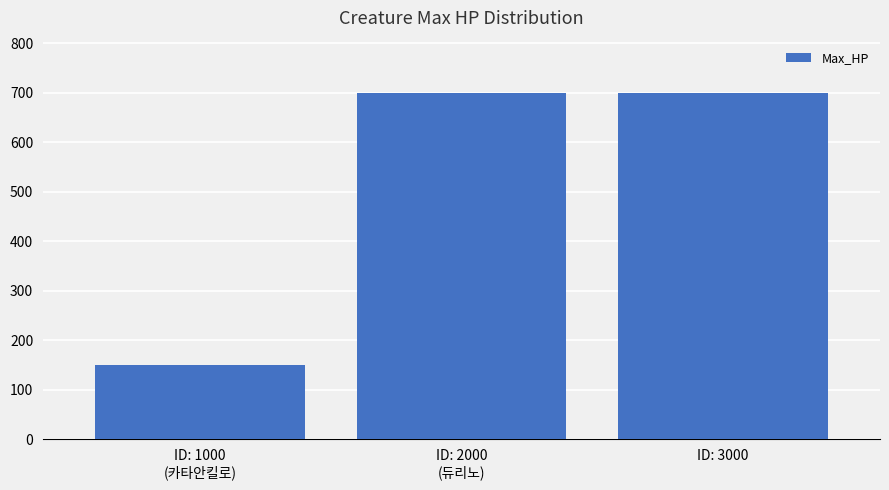

What is the change in value from ID: 1000
(카타안킬로) to ID: 3000?

+550